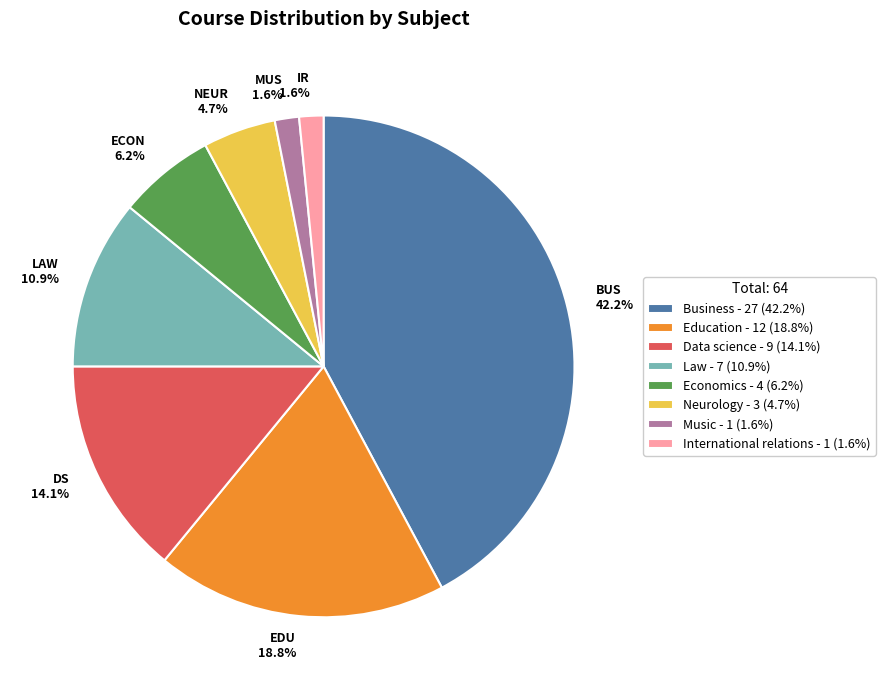

Count the number of slices in the pie.

8